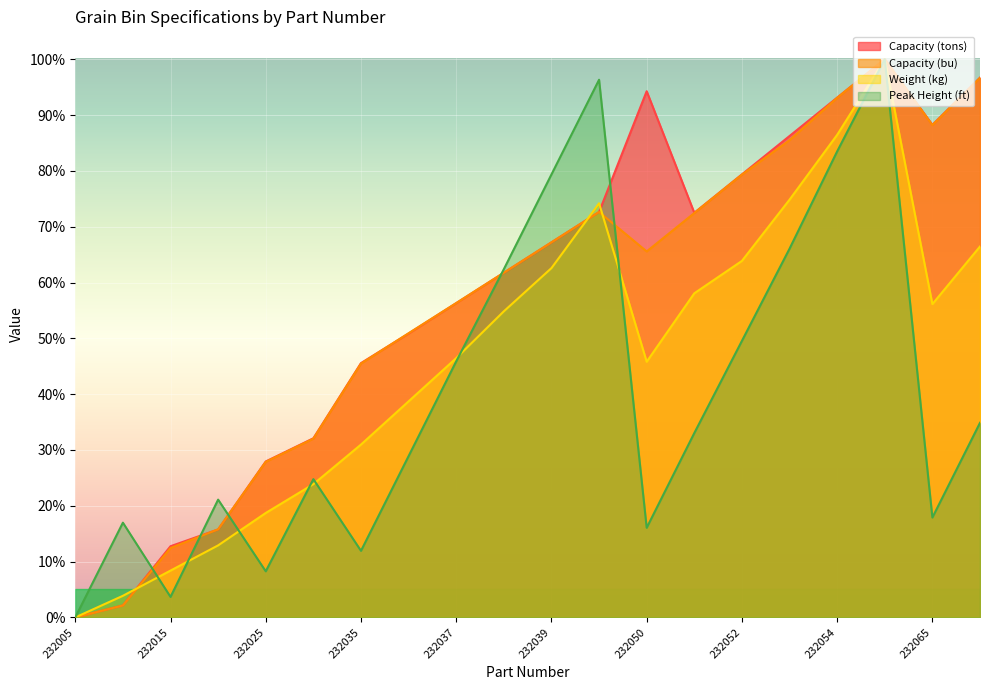

Which series has the largest range (max minus min)?

Capacity (tons)